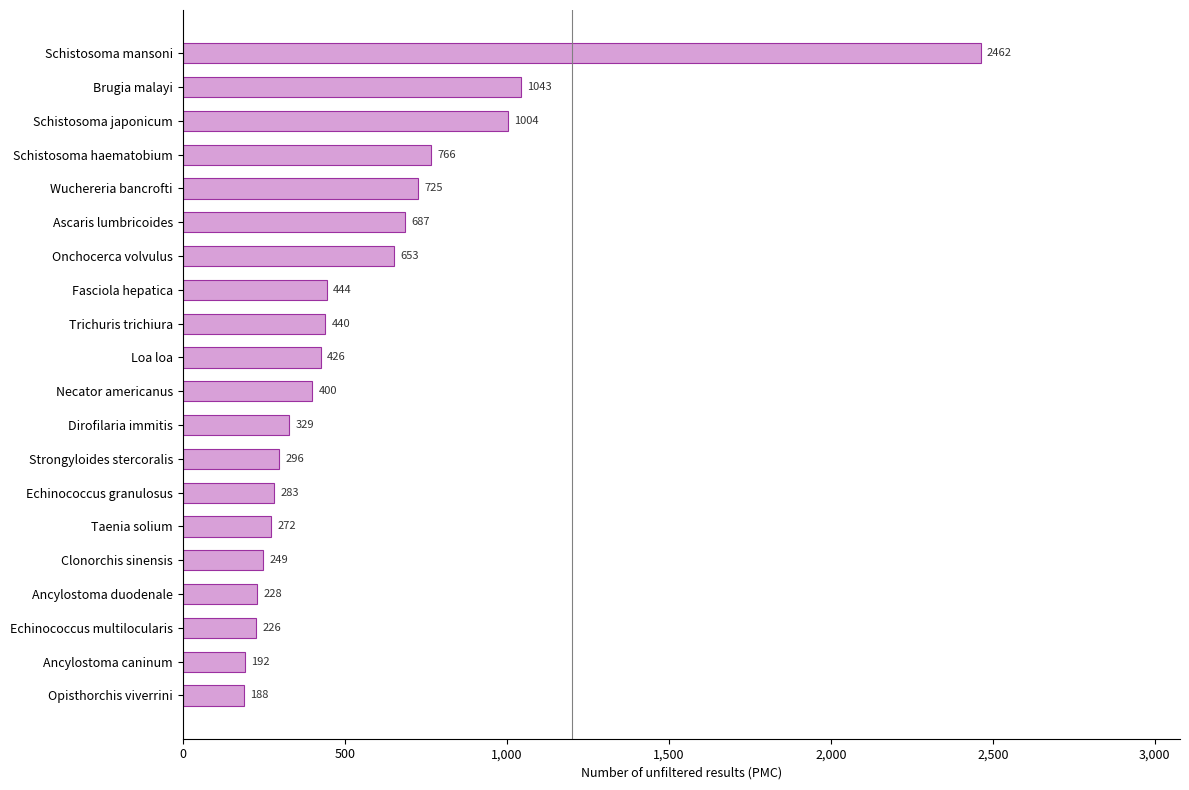

Reading bottom to top, extract all data points from this chart.

188	192	226	228	249	272	283	296	329	400	426	440	444	653	687	725	766	1004	1043	2462